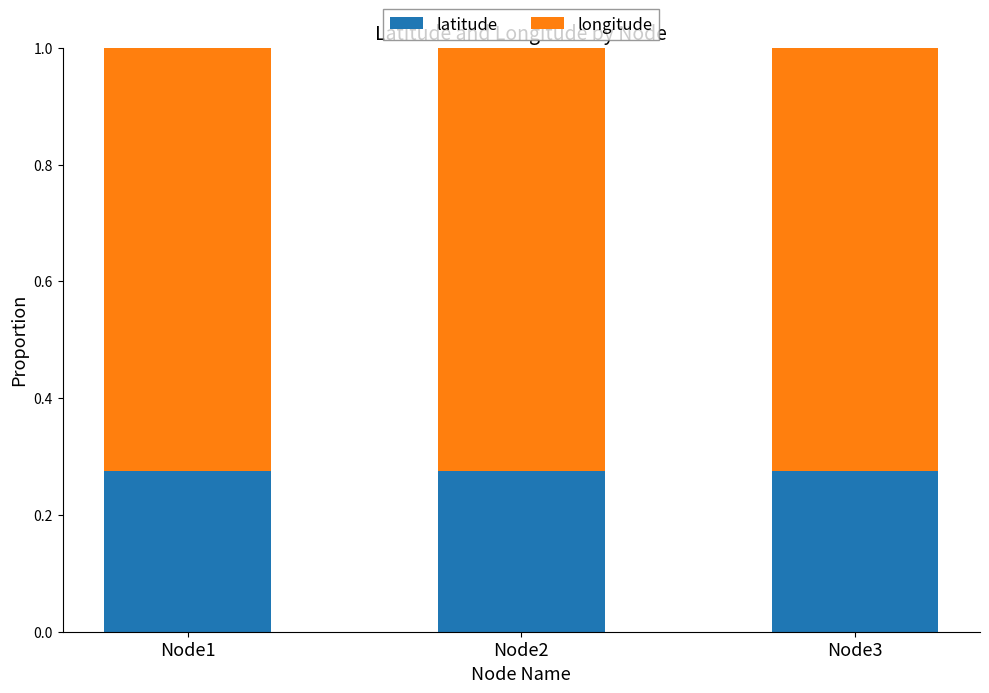

What is the sum of all latitude values?

0.8